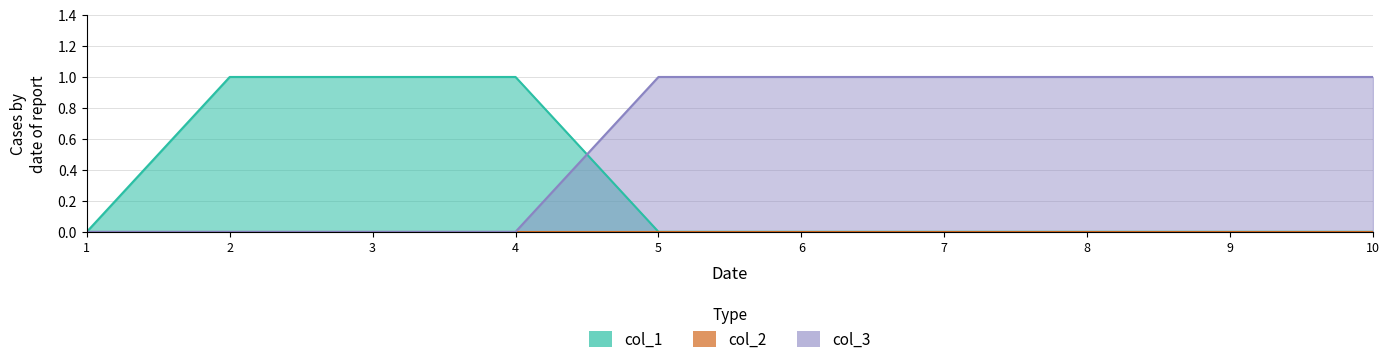

How many data points in col_1 are above 0?

3